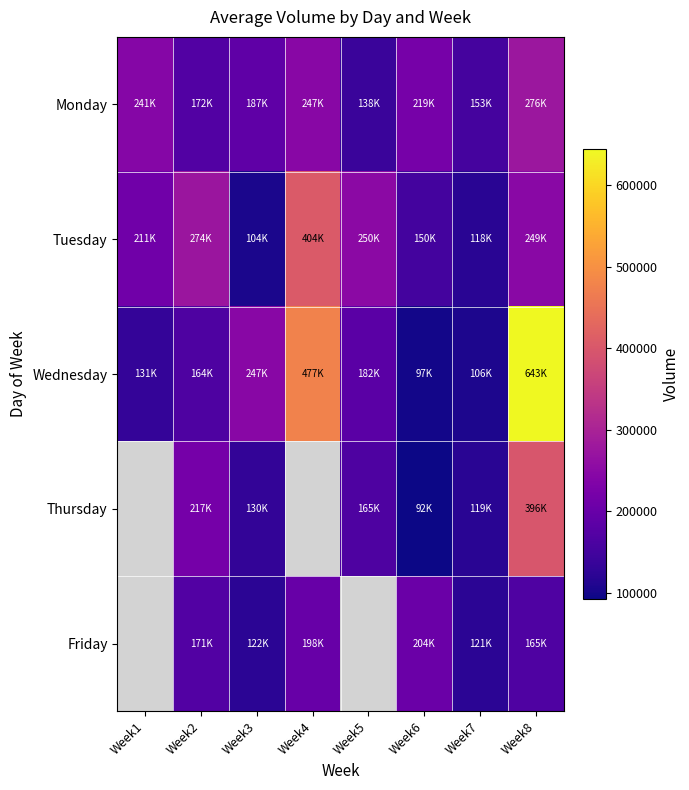

Which series has the largest total across all categories?

Wednesday